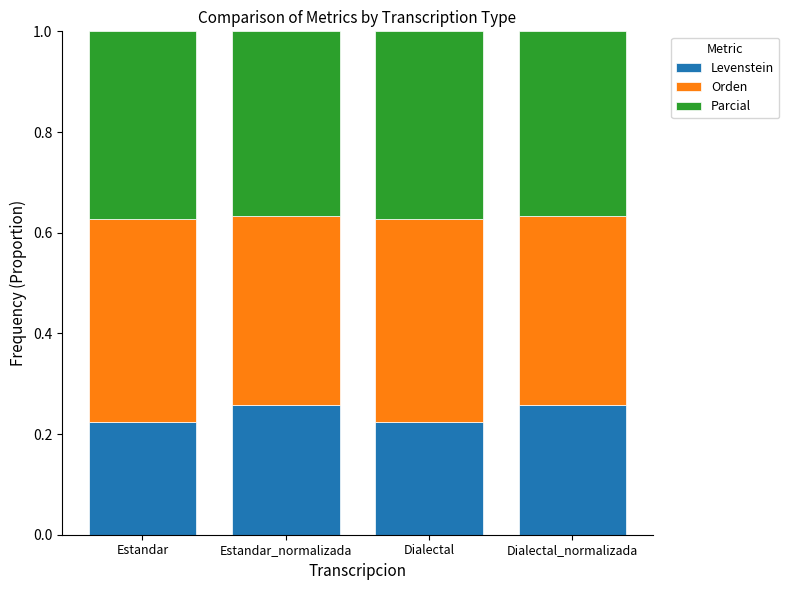

Count the Levenstein values in the range 0 to 1.

4